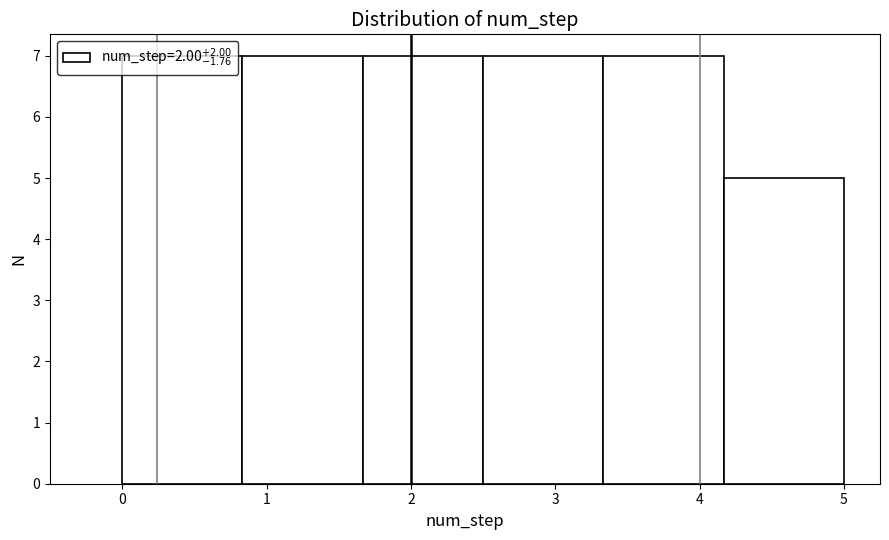

Reading left to right, transcribe this chart: for each bar, give the range it covers on the x-axis and its height. Neither the bar edges nor the heights are printed on the chart, so give them approximately, as read against the axes.

0.0 to 0.8: 7
0.8 to 1.7: 7
1.7 to 2.5: 7
2.5 to 3.3: 7
3.3 to 4.2: 7
4.2 to 5.0: 5